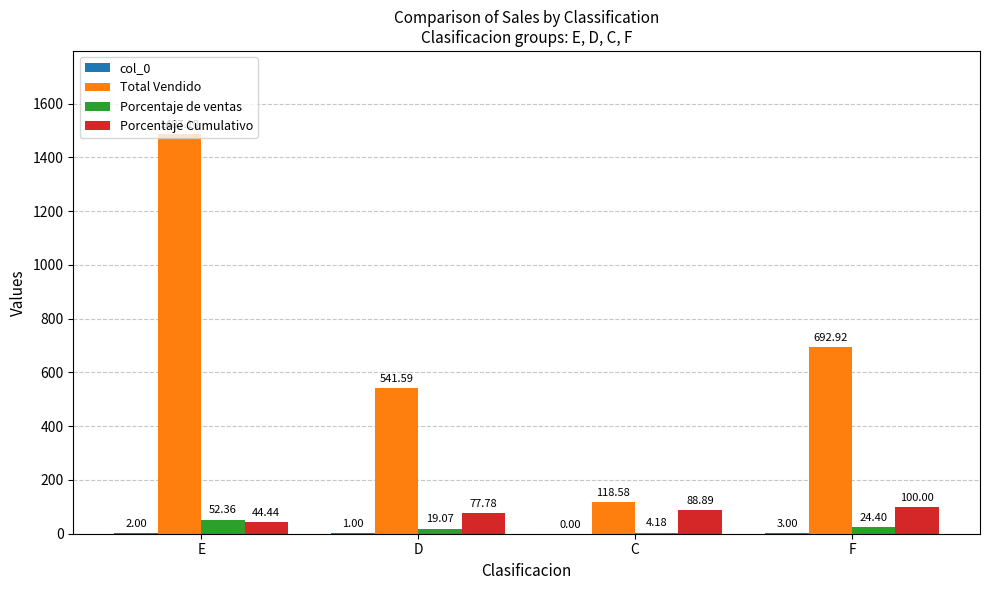

Which series has the largest total across all categories?

Total Vendido